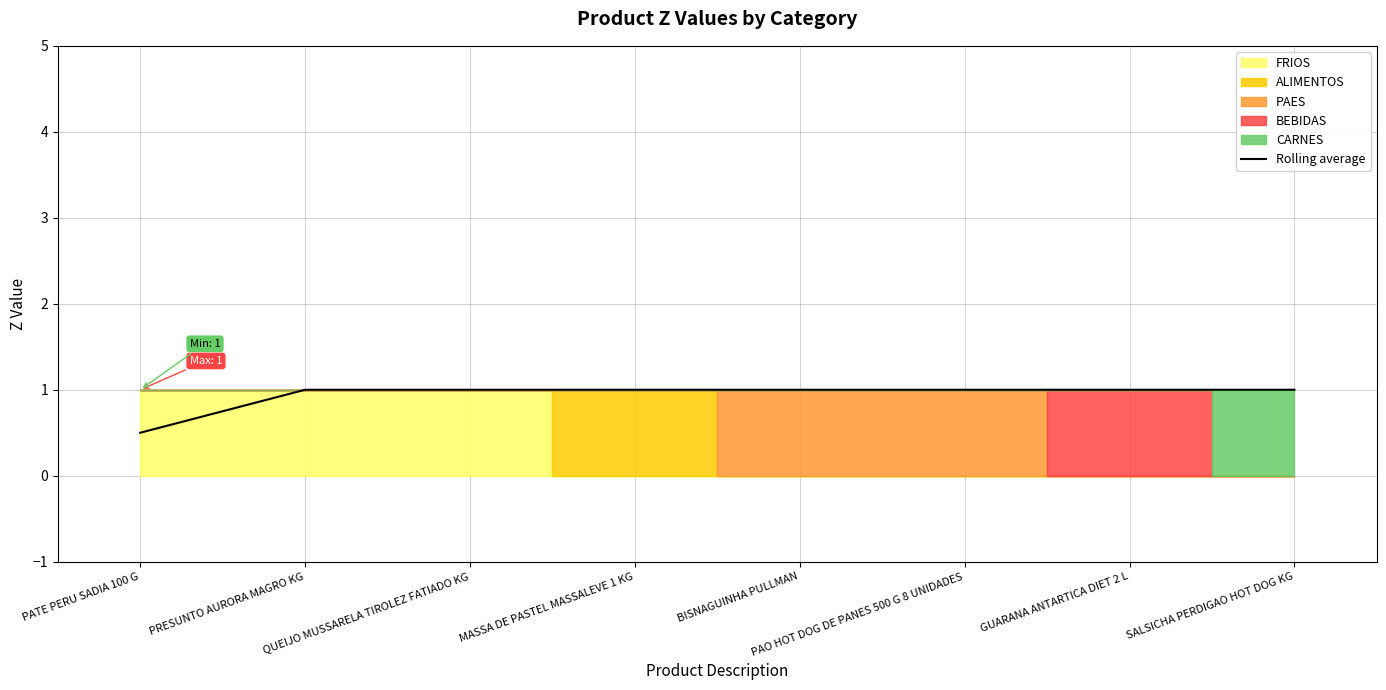

The value at GUARANA ANTARTICA DIET 2 L is 1.0. True or false?

True